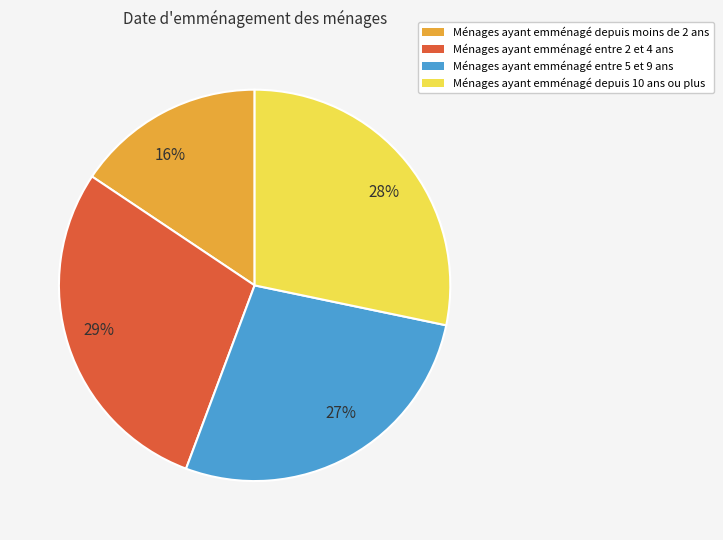

How many slices are in this pie chart?

4